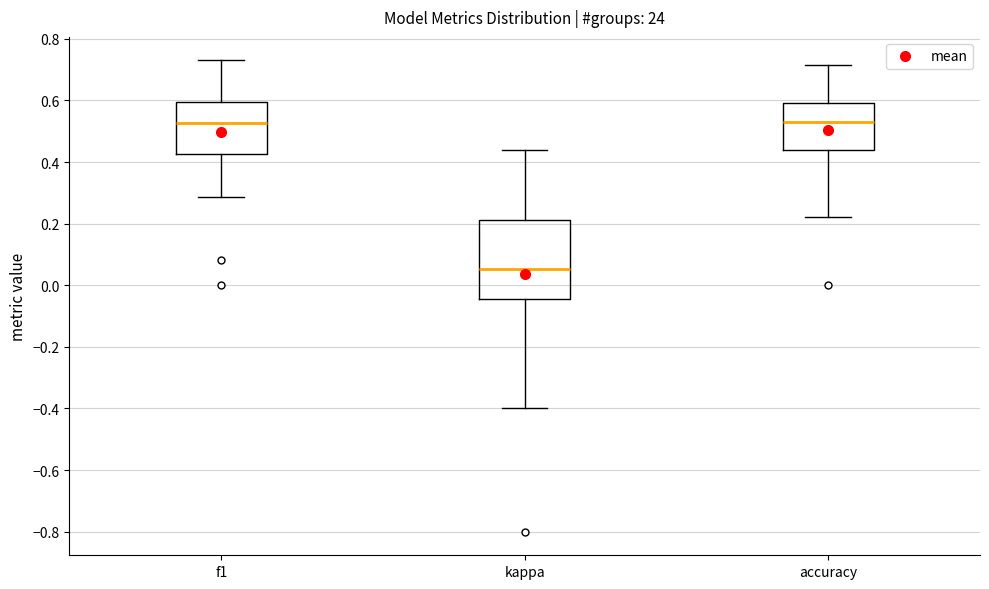

Reading left to right, transcribe this box plot: for each box, give where its median line is, the range the box spans, and where its two whiskers end, as read against the y-axis. The values are not printed on the chart, so give them approximately, as read against the axis.

f1: median 0.52, box 0.42 to 0.60, whiskers 0.28 to 0.72
kappa: median 0.06, box -0.04 to 0.22, whiskers -0.40 to 0.44
accuracy: median 0.54, box 0.44 to 0.60, whiskers 0.22 to 0.72